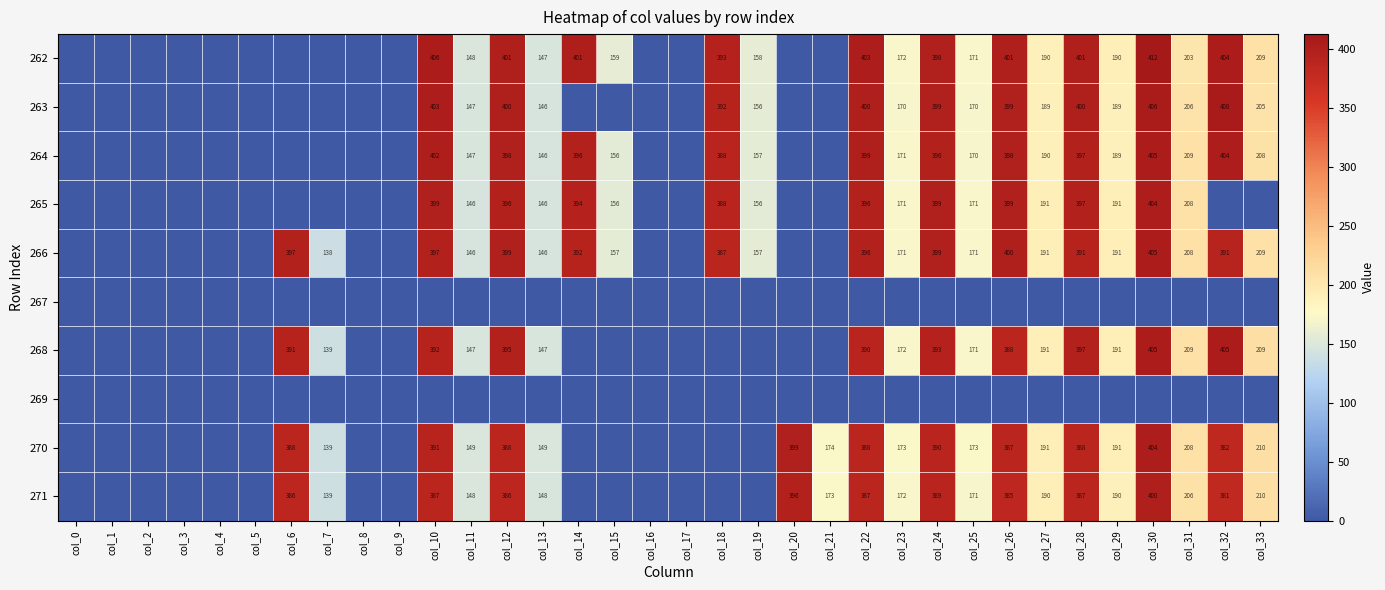

Which label corresponds to the smallest value in the chart?

col_0